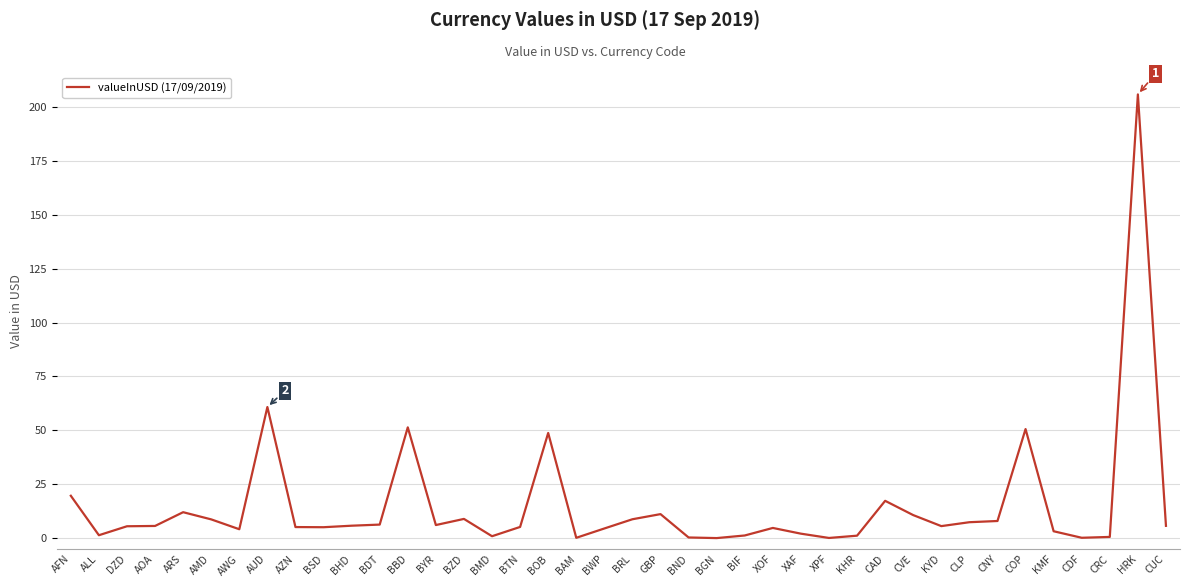

What value does the data have at BGN?

0.1